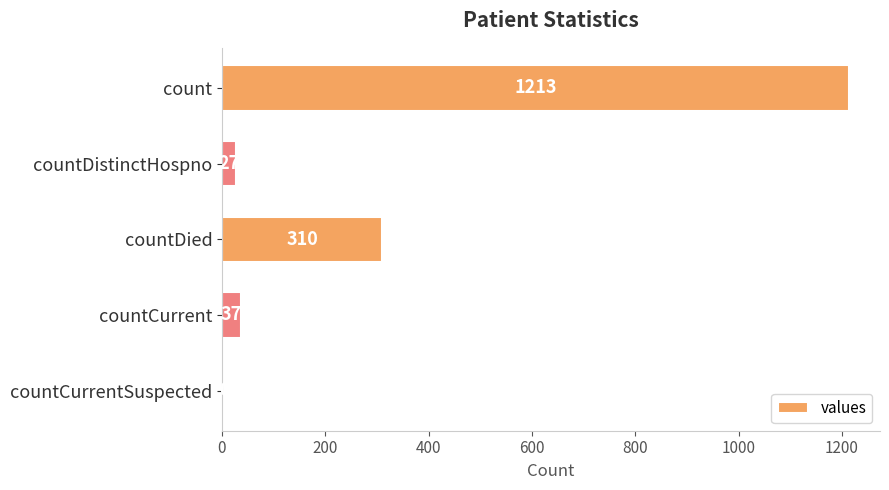

What is the maximum value shown in the chart?

1213